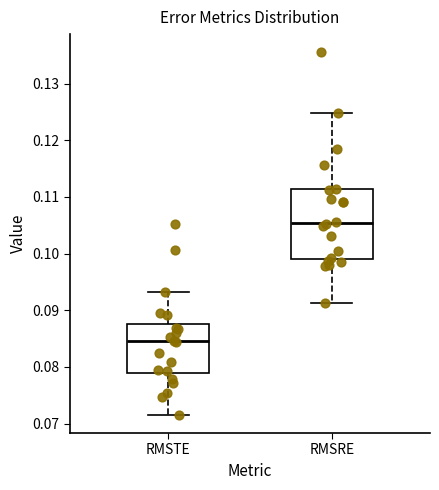

Comparing the boxes themselves (not the whiskers), which one is the tallest?

RMSRE